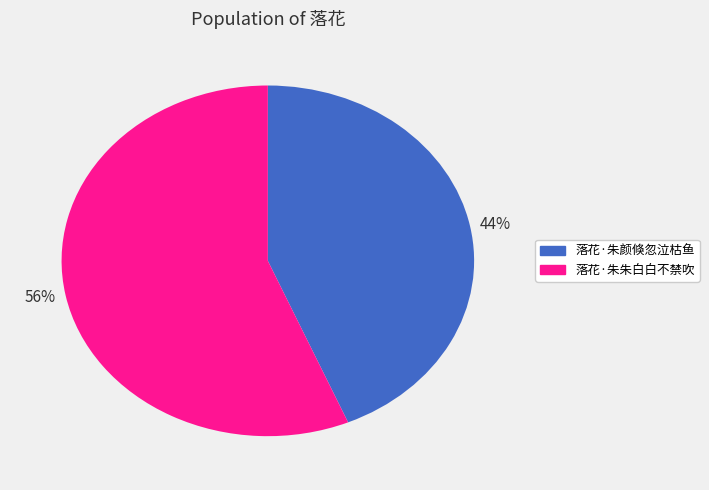

Is the sum of 落花·朱颜倏忽泣枯鱼 and 落花·朱朱白白不禁吹 greater than half?

Yes